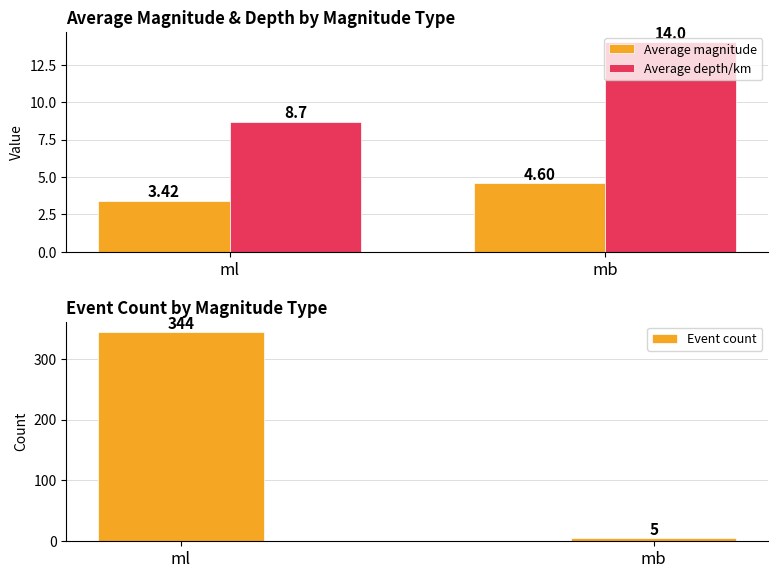

True or false: Average magnitude has a value of 4.7 at ml.

False